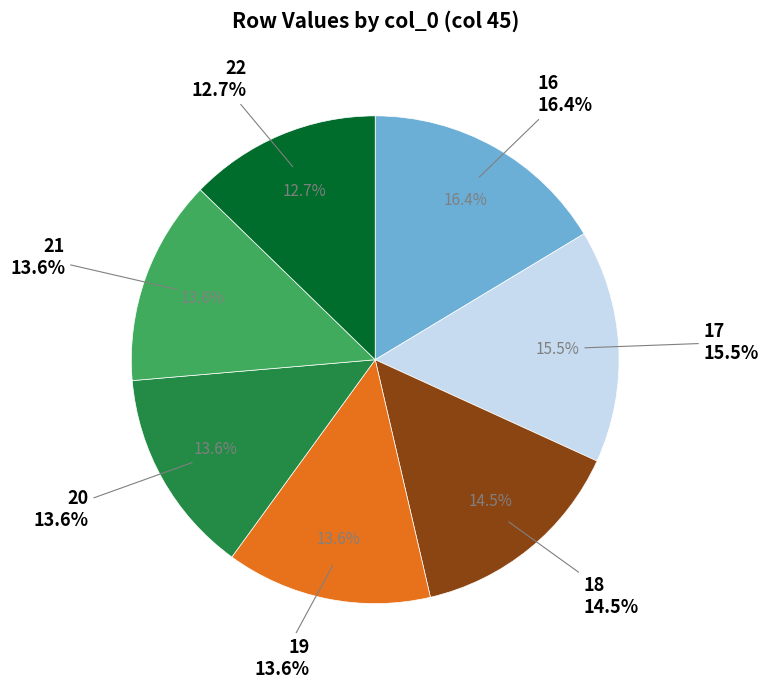

Approximately how many times larger is the value at 18 compared to 16?

0.9